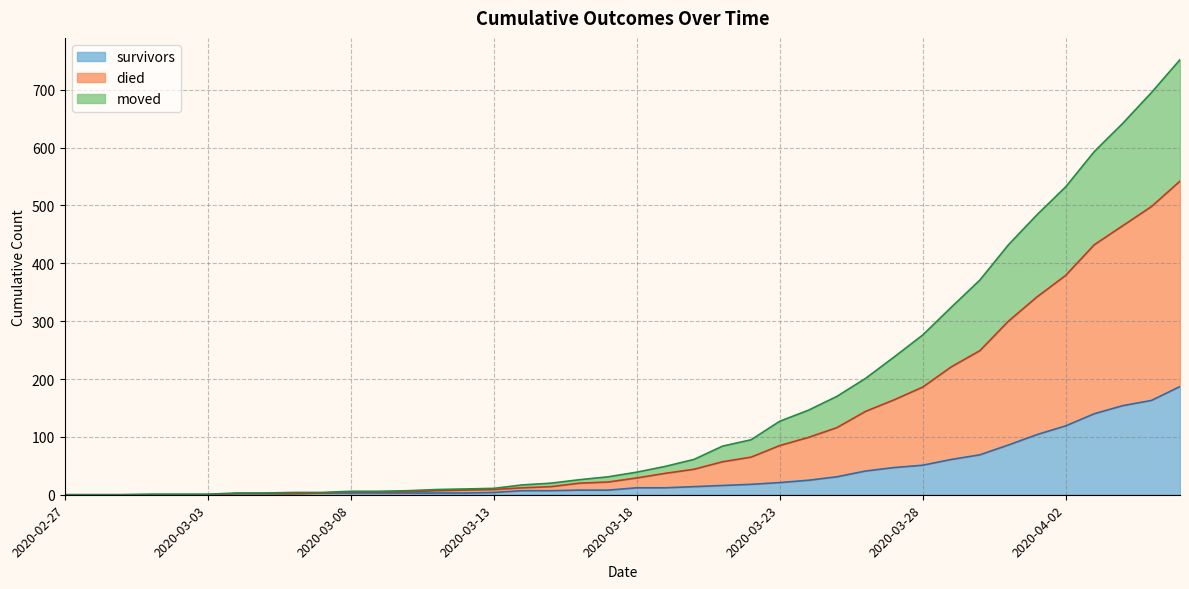

What is the maximum value for survivors?

187